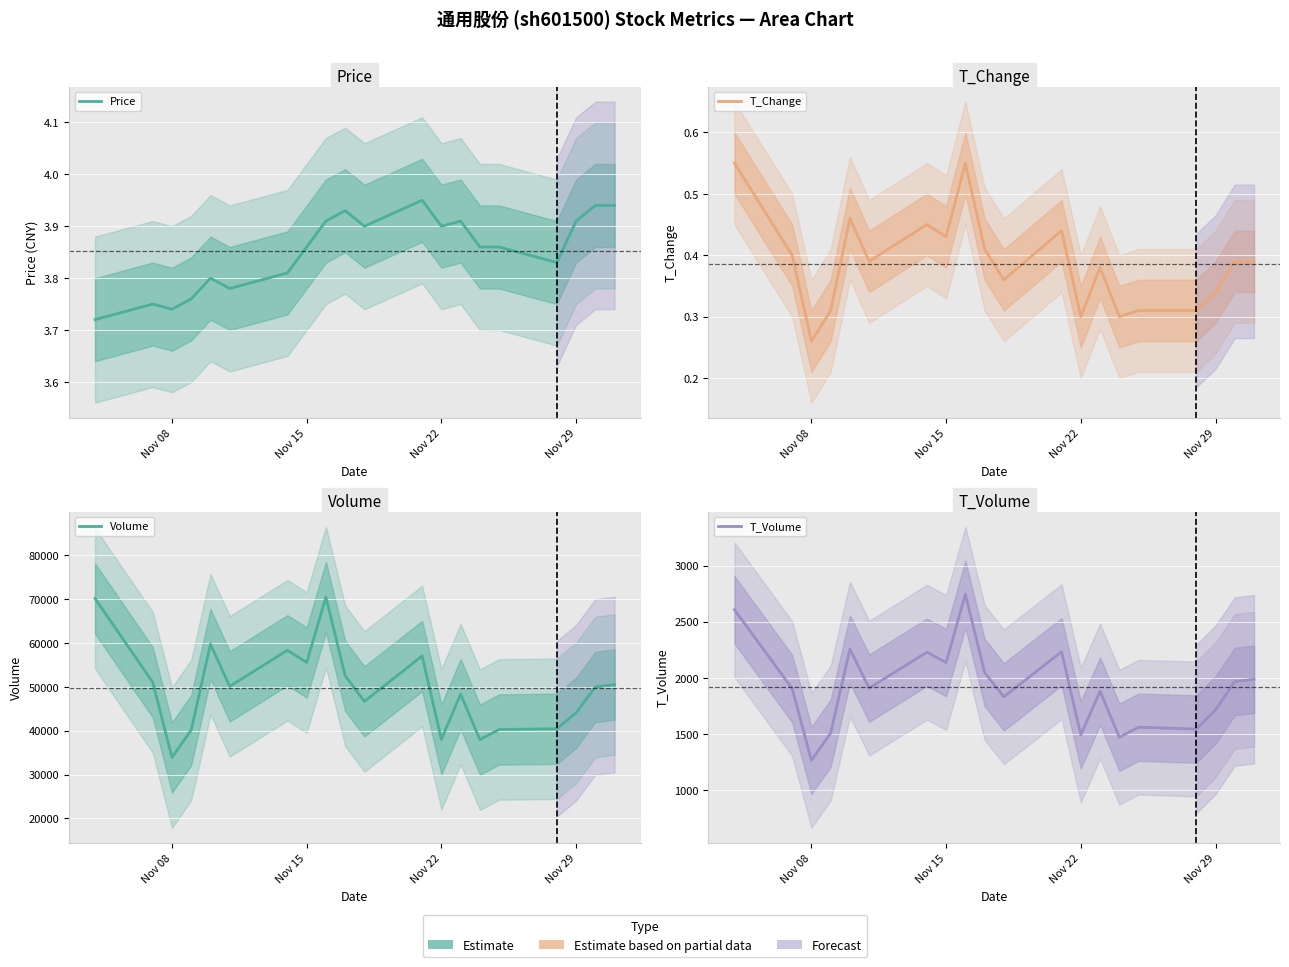

True or false: T_Change and Price intersect in this chart.

False